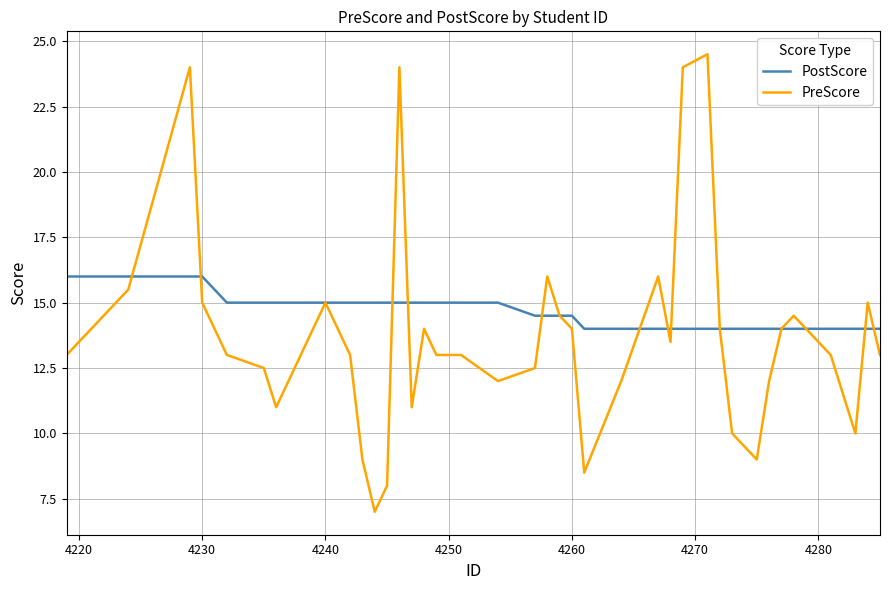

Which series has the widest spread of values?

PreScore